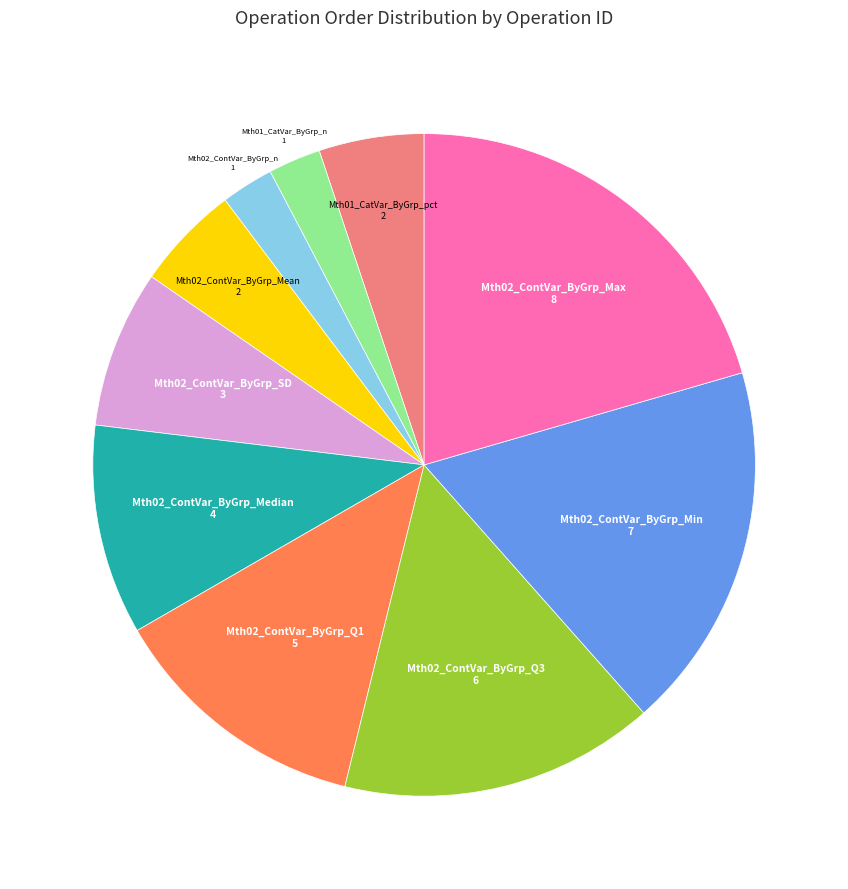

Is there any slice that represents more than half of the pie?

No